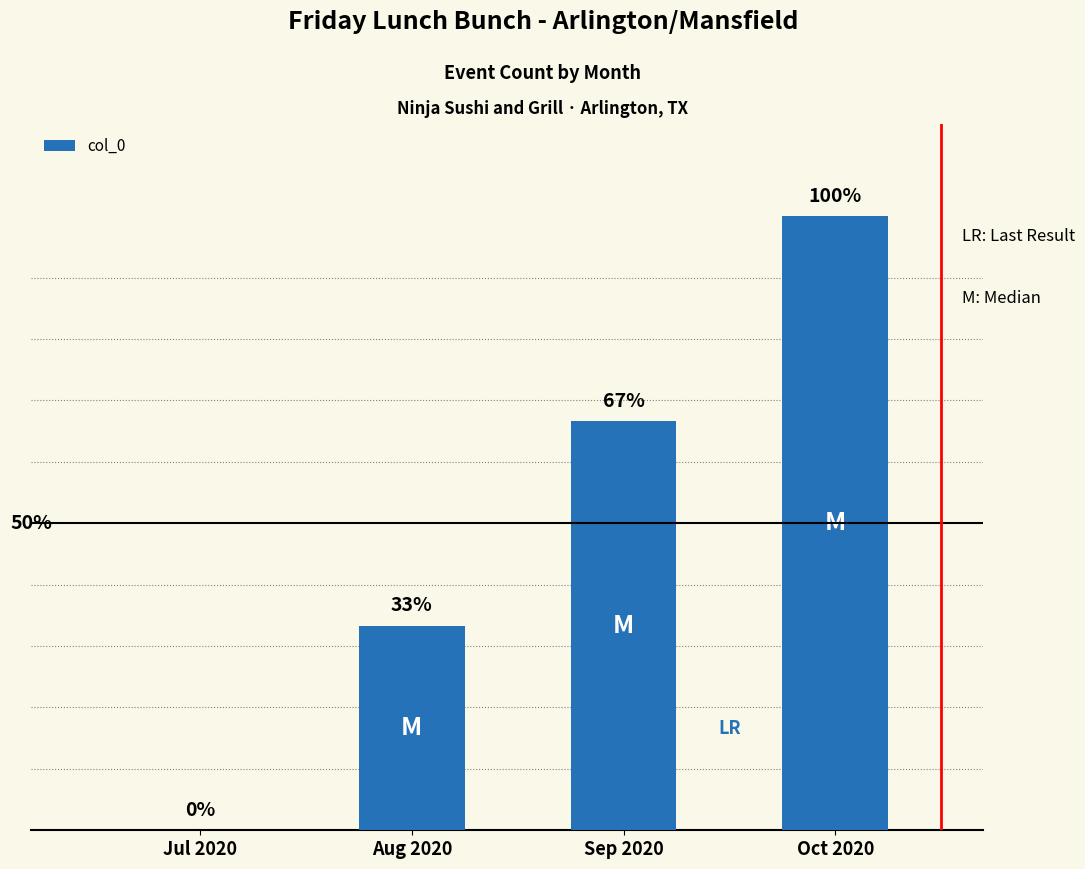

What position from the right is Aug 2020?

3